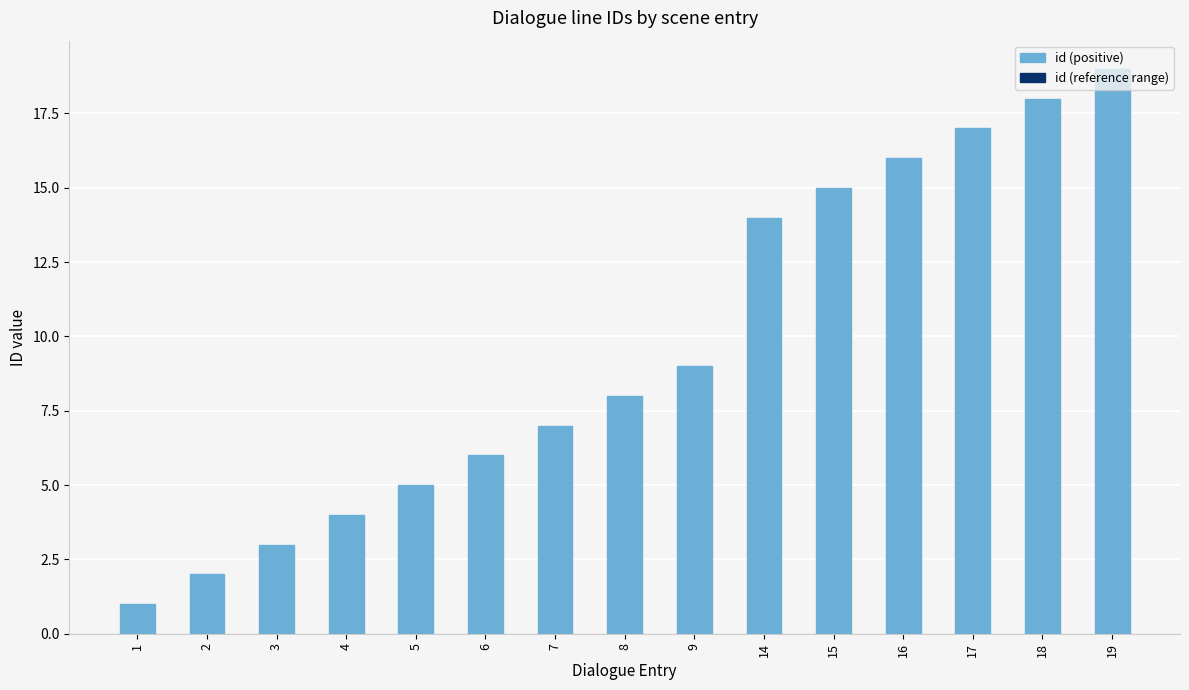

What is the maximum value shown in the chart?

19